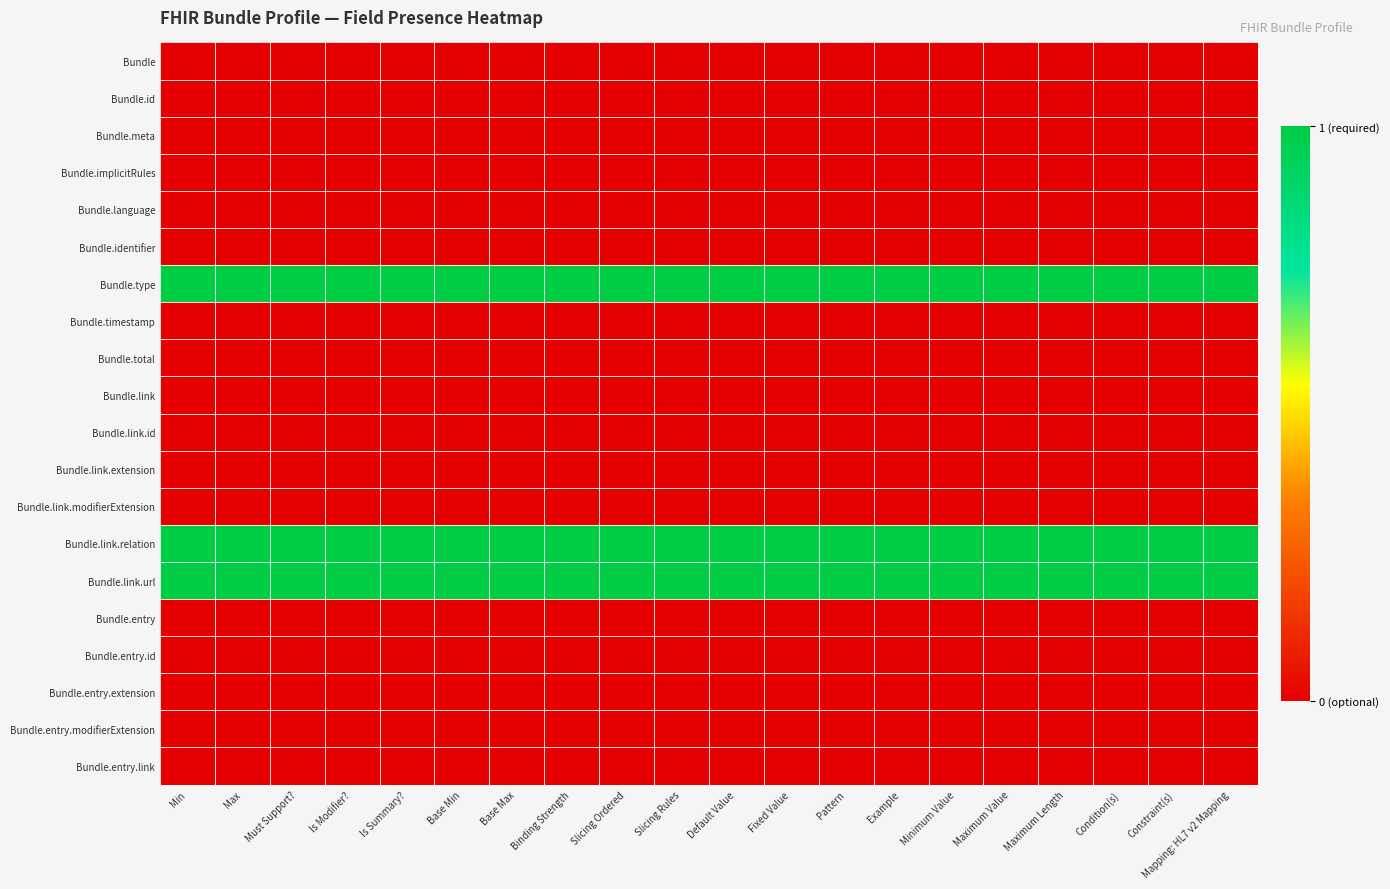

Rank the series at Is Modifier? from highest to lowest value.

Bundle.type, Bundle.link.relation, Bundle.link.url, Bundle, Bundle.id, Bundle.meta, Bundle.implicitRules, Bundle.language, Bundle.identifier, Bundle.timestamp, Bundle.total, Bundle.link, Bundle.link.id, Bundle.link.extension, Bundle.link.modifierExtension, Bundle.entry, Bundle.entry.id, Bundle.entry.extension, Bundle.entry.modifierExtension, Bundle.entry.link